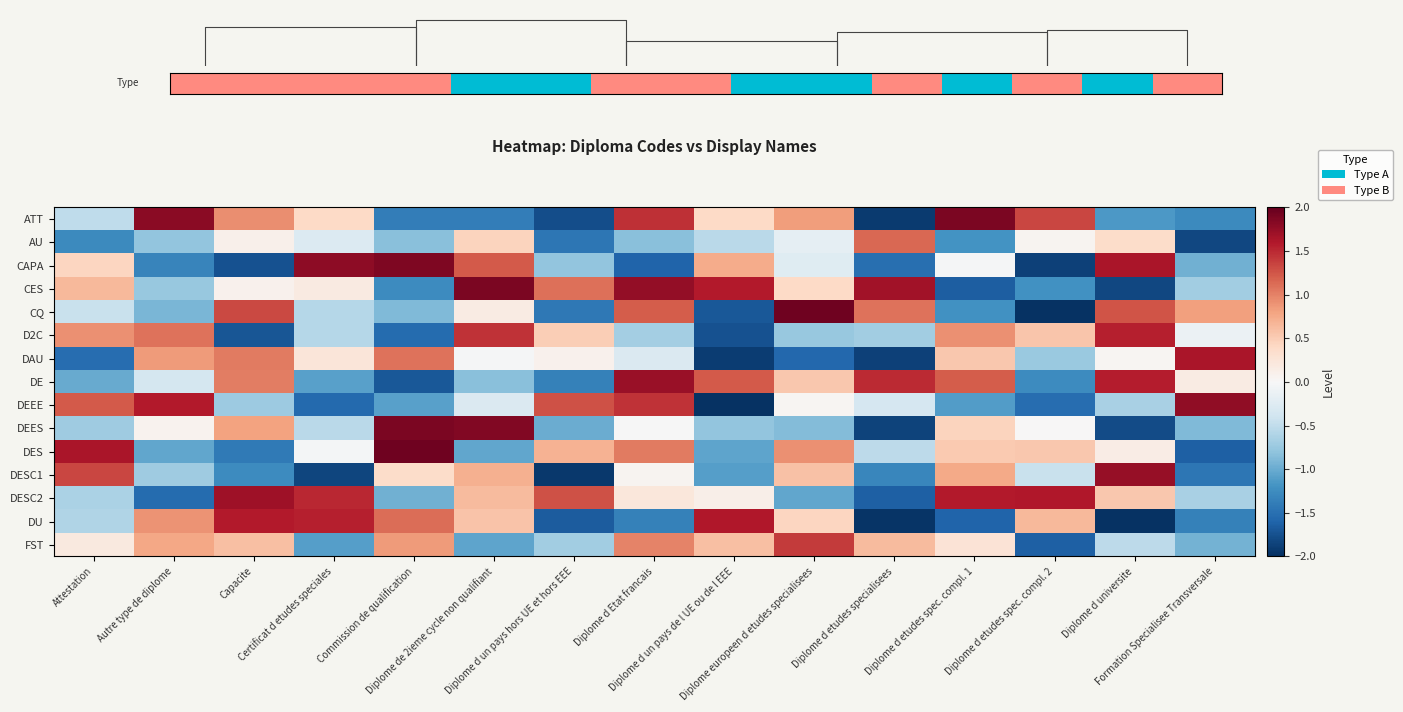

At which category is the sum across all series the highest?

Diplome de 2ieme cycle non qualifiant